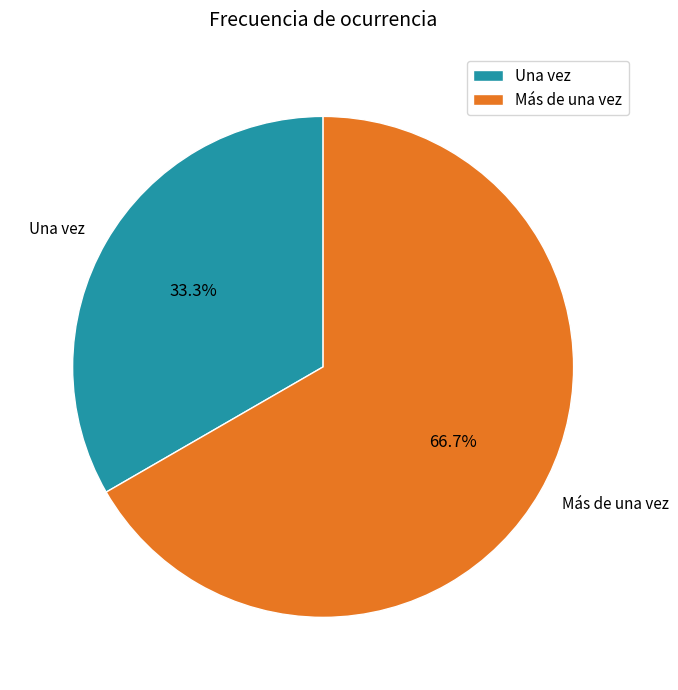

How many slices are in this pie chart?

2